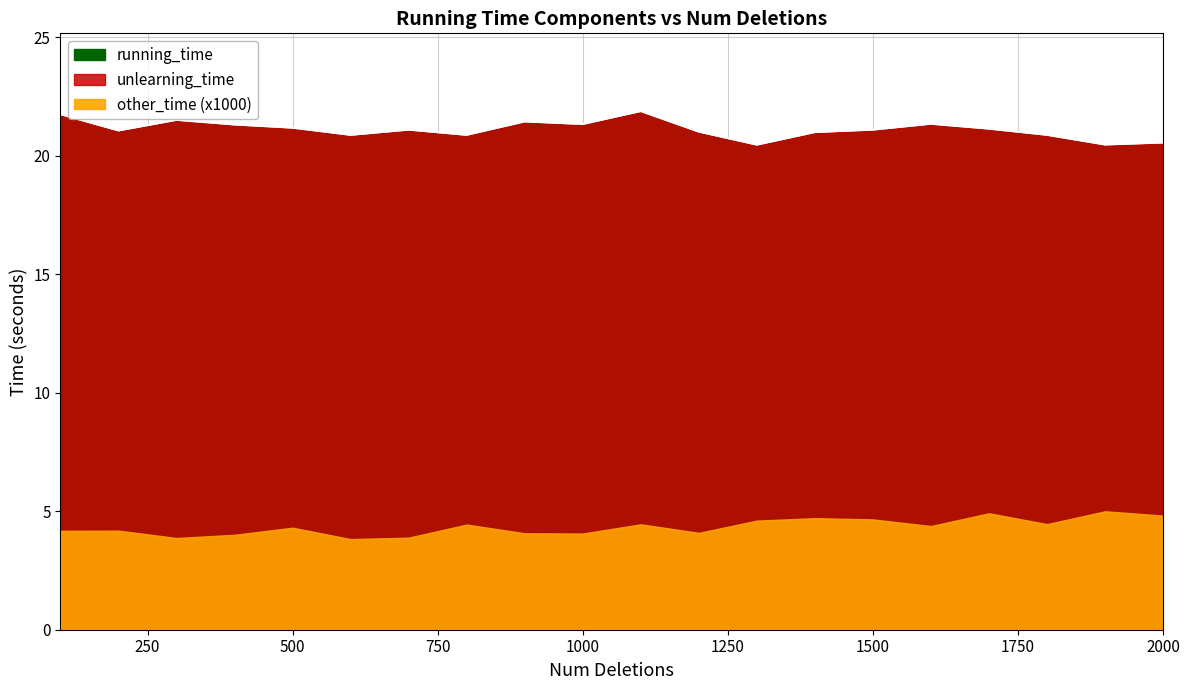

Which label corresponds to the largest value in the chart?

1100